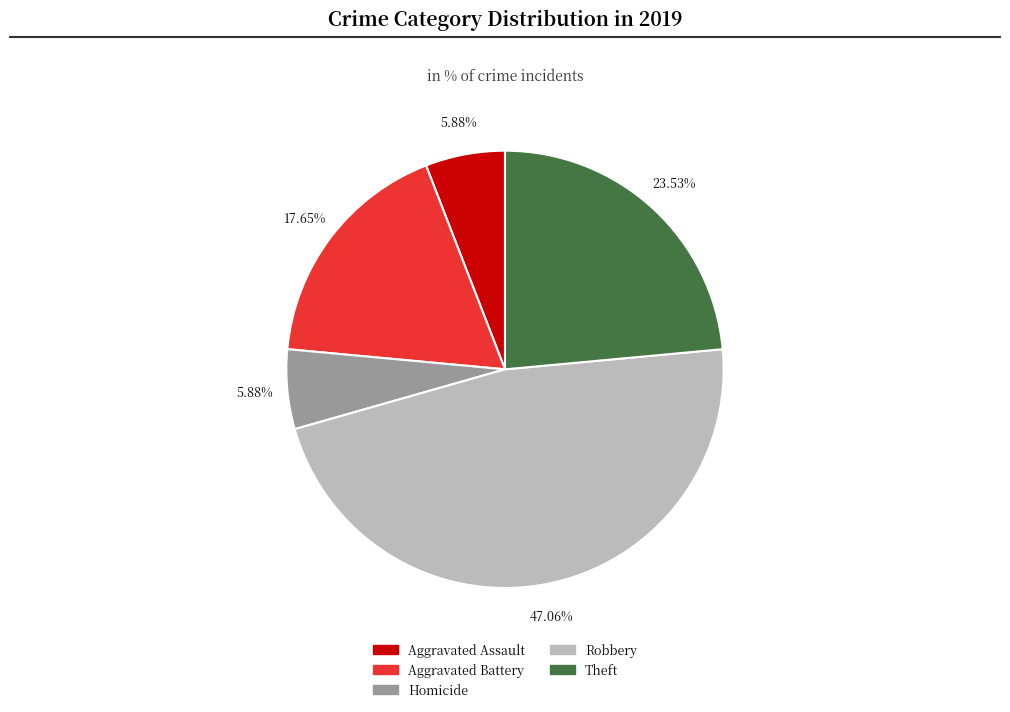

Is it true that Aggravated Assault is 1% of the pie?

False